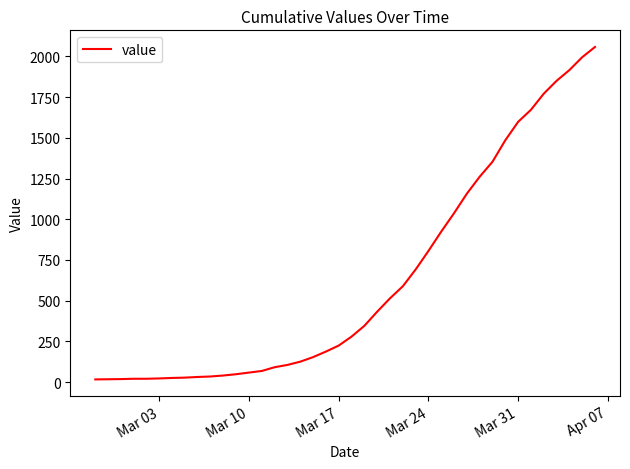

What is the greatest value displayed?

2058